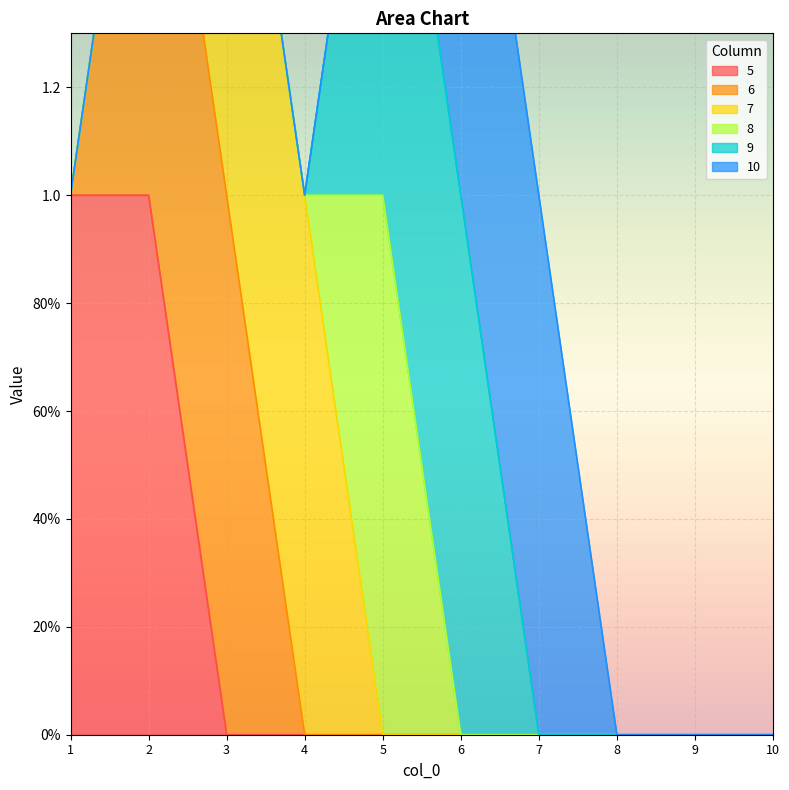

How many data points in 7 are above 0?

2